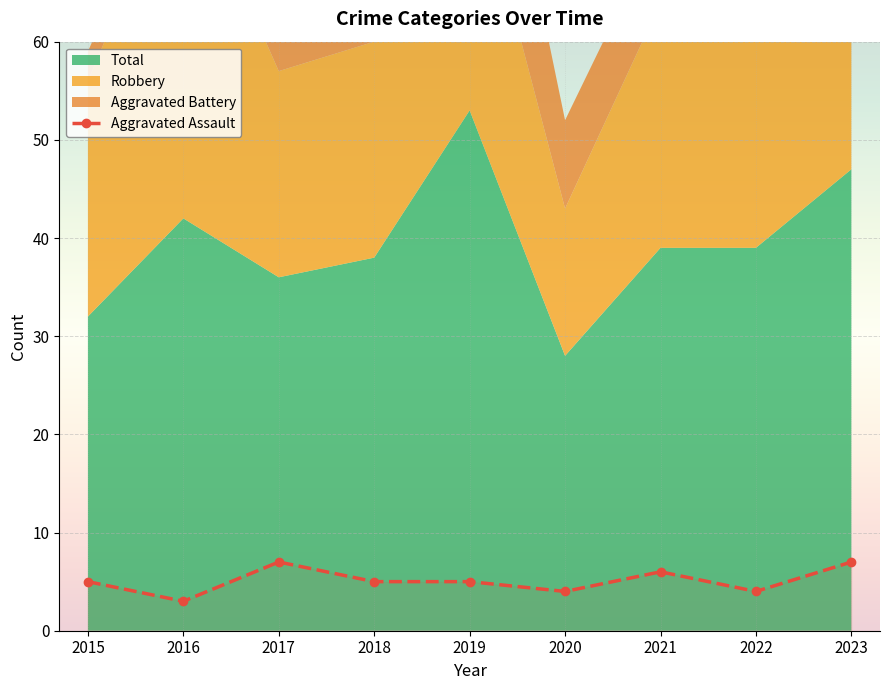

The chart shows a value of 4 at 2020. True or false?

True